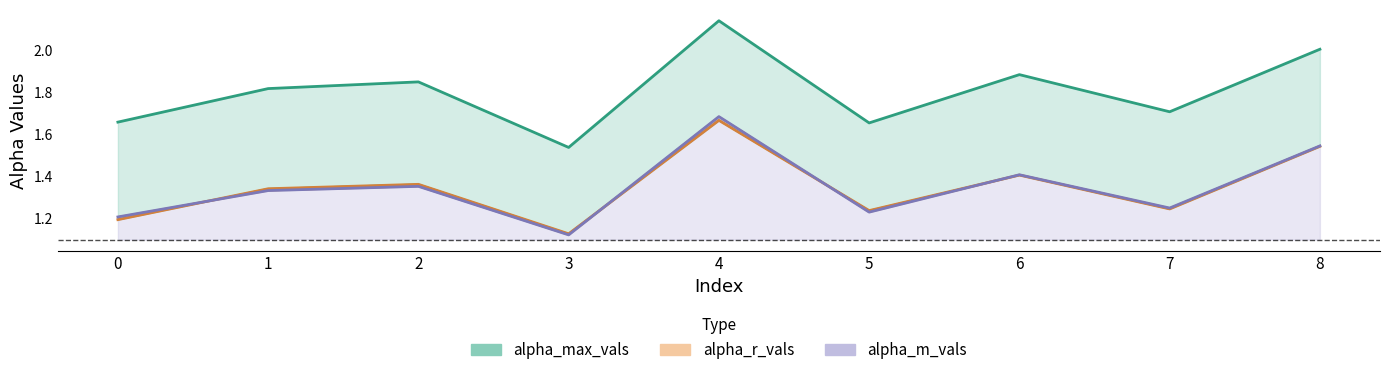

How many intersections are there between alpha_m_vals and alpha_r_vals?

4